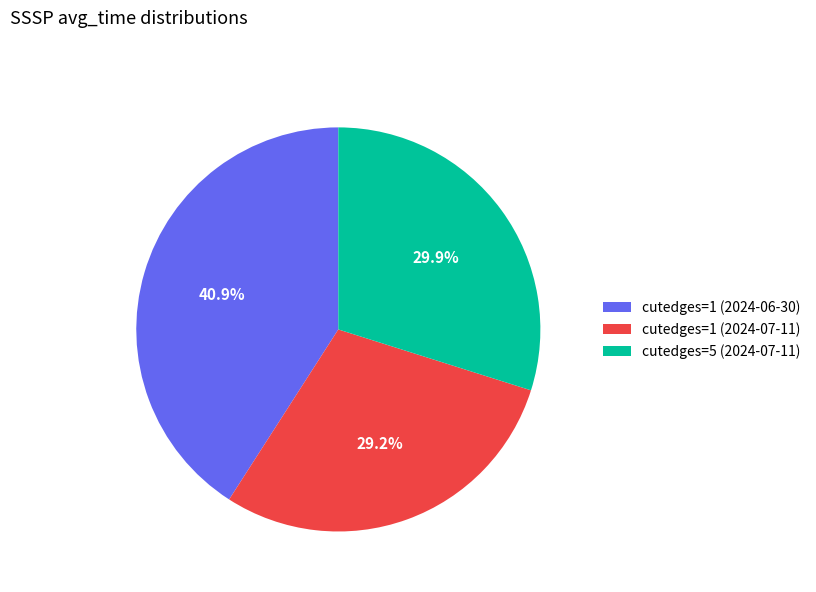

Does cutedges=5 (2024-07-11) represent more than half of the total?

No